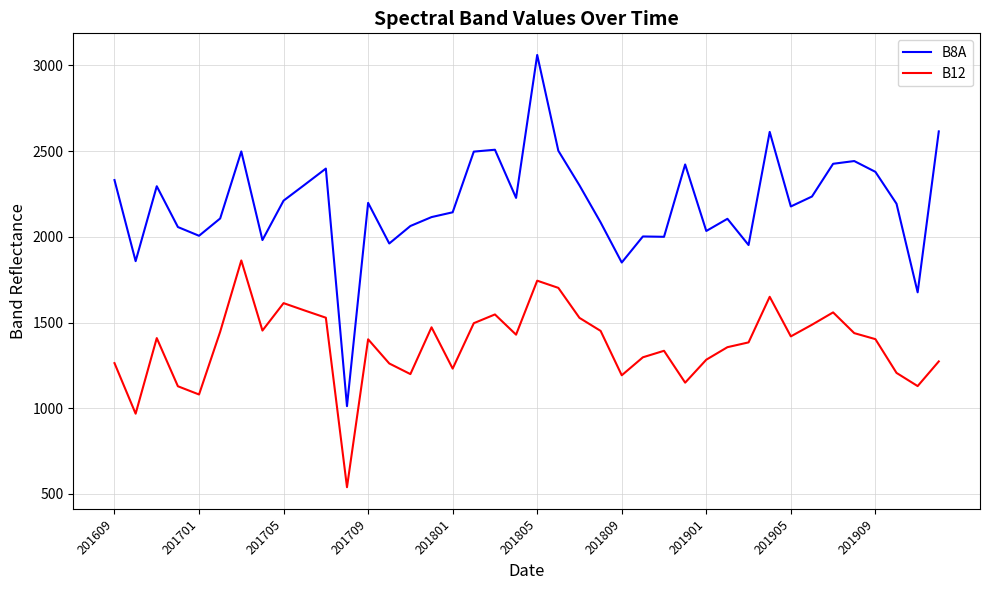

Does the chart have visible grid lines?

Yes